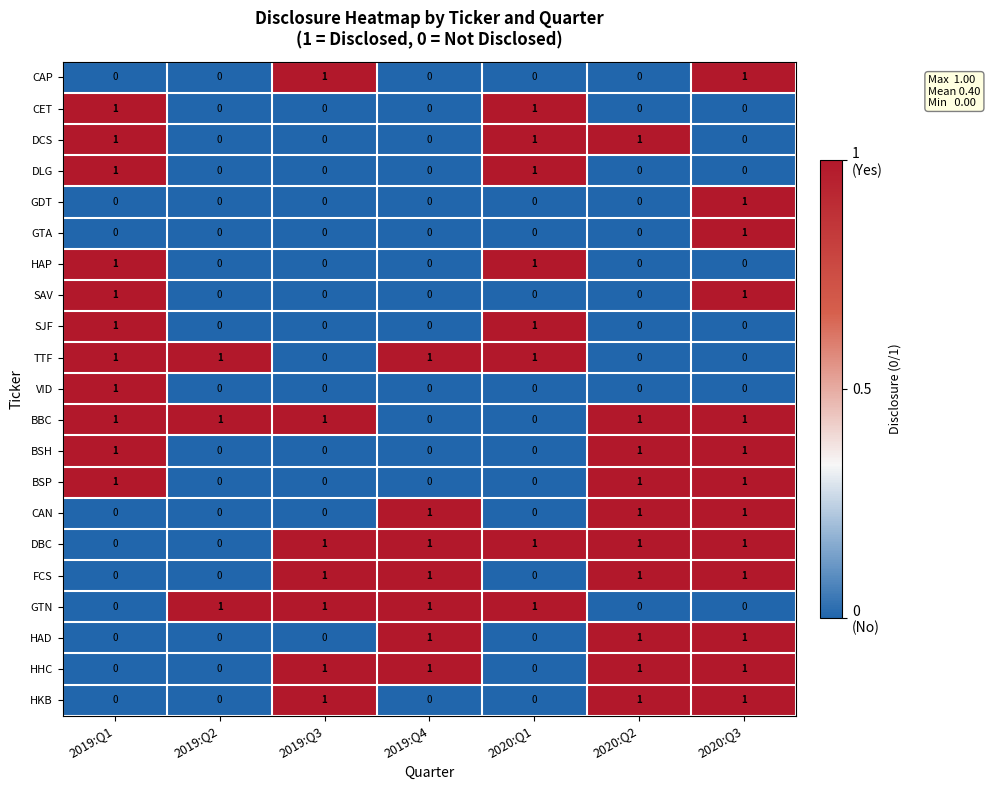

At which category is the sum across all series the highest?

2020:Q3